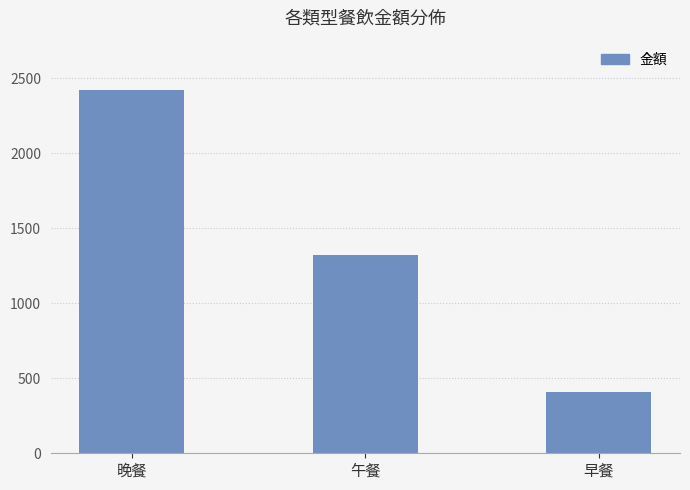

What is the sum of the values at 早餐 and 晚餐?

2828